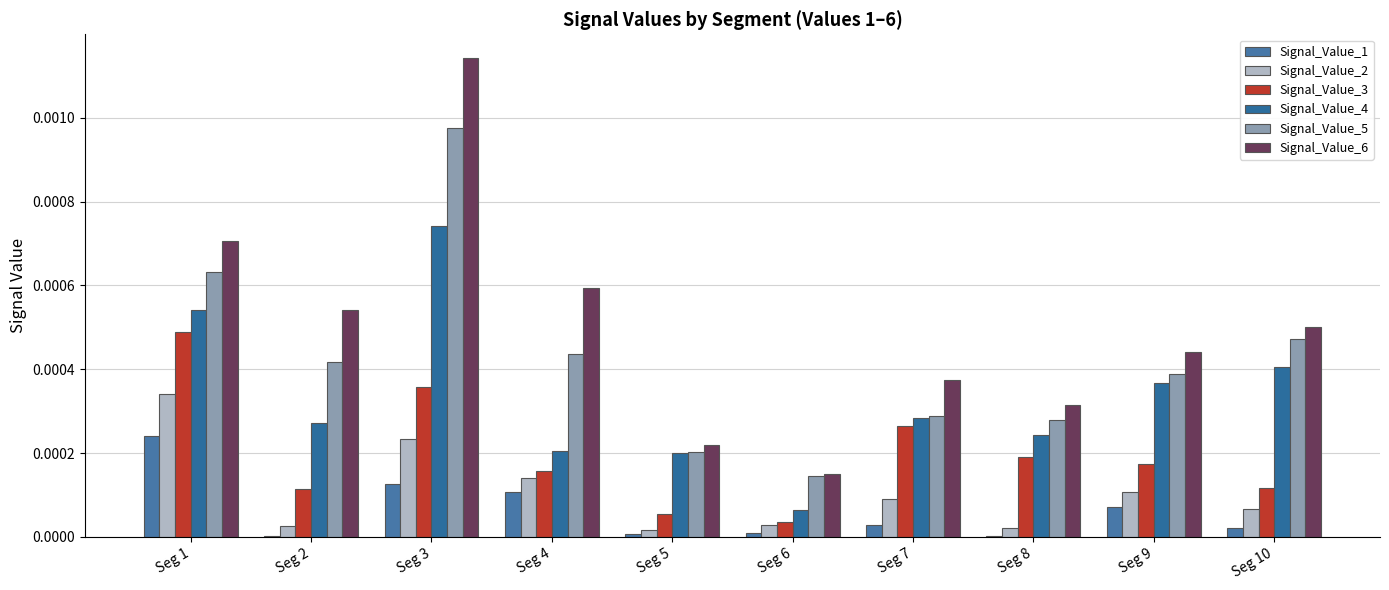

True or false: Signal_Value_4 has a value of 0.0 at Seg 2.

True